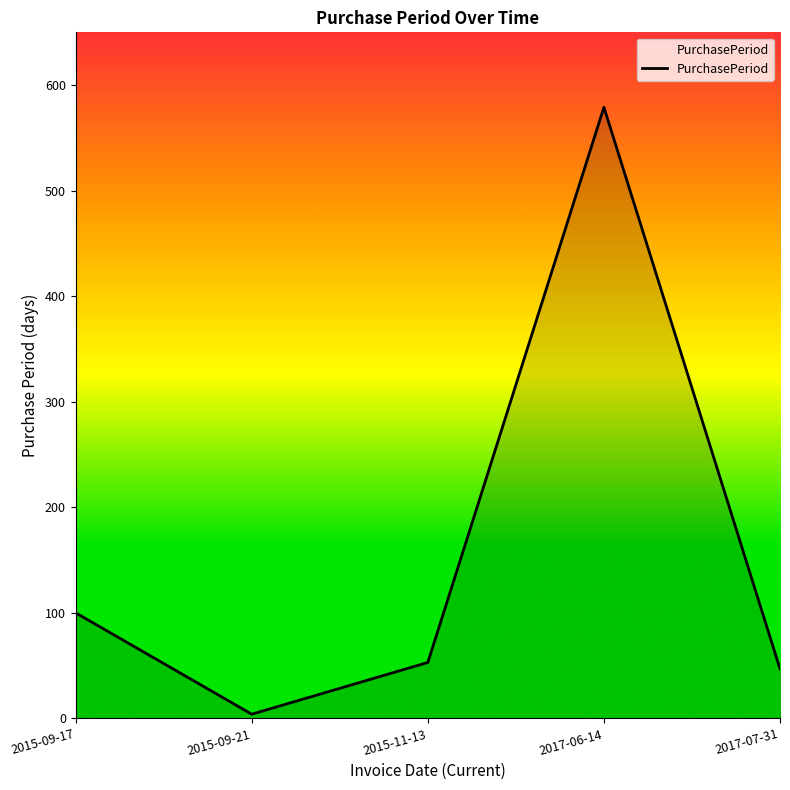

Rank the categories by value from highest to lowest.

2017-06-14, 2015-09-17, 2015-11-13, 2017-07-31, 2015-09-21